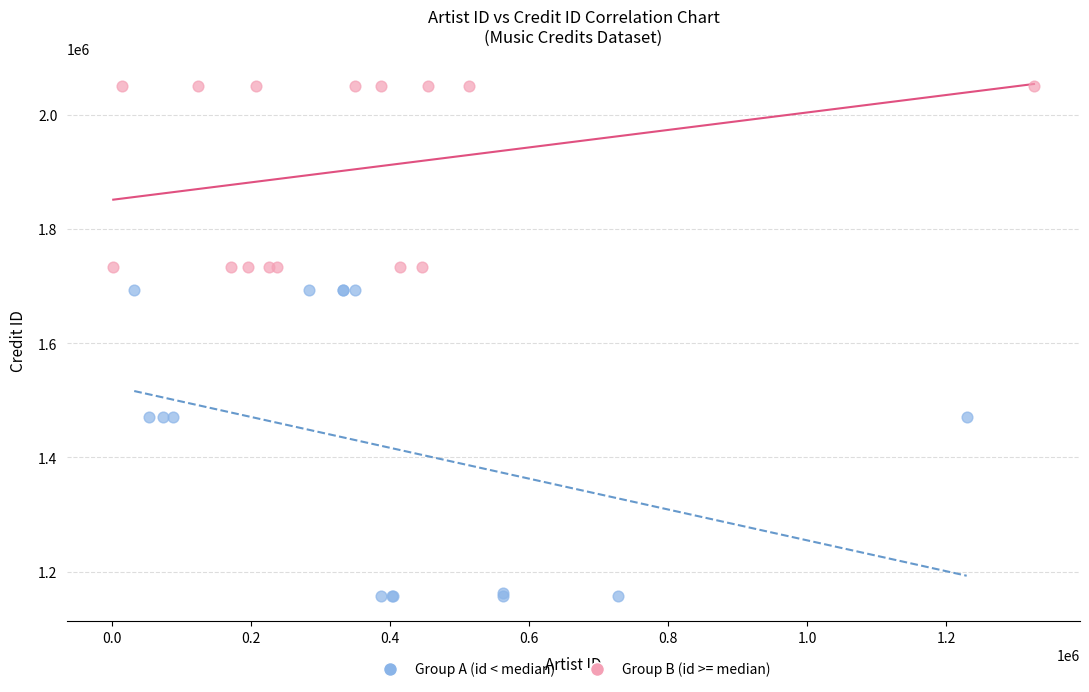

Which series reaches the maximum Y coordinate?

Group B (id >= median)